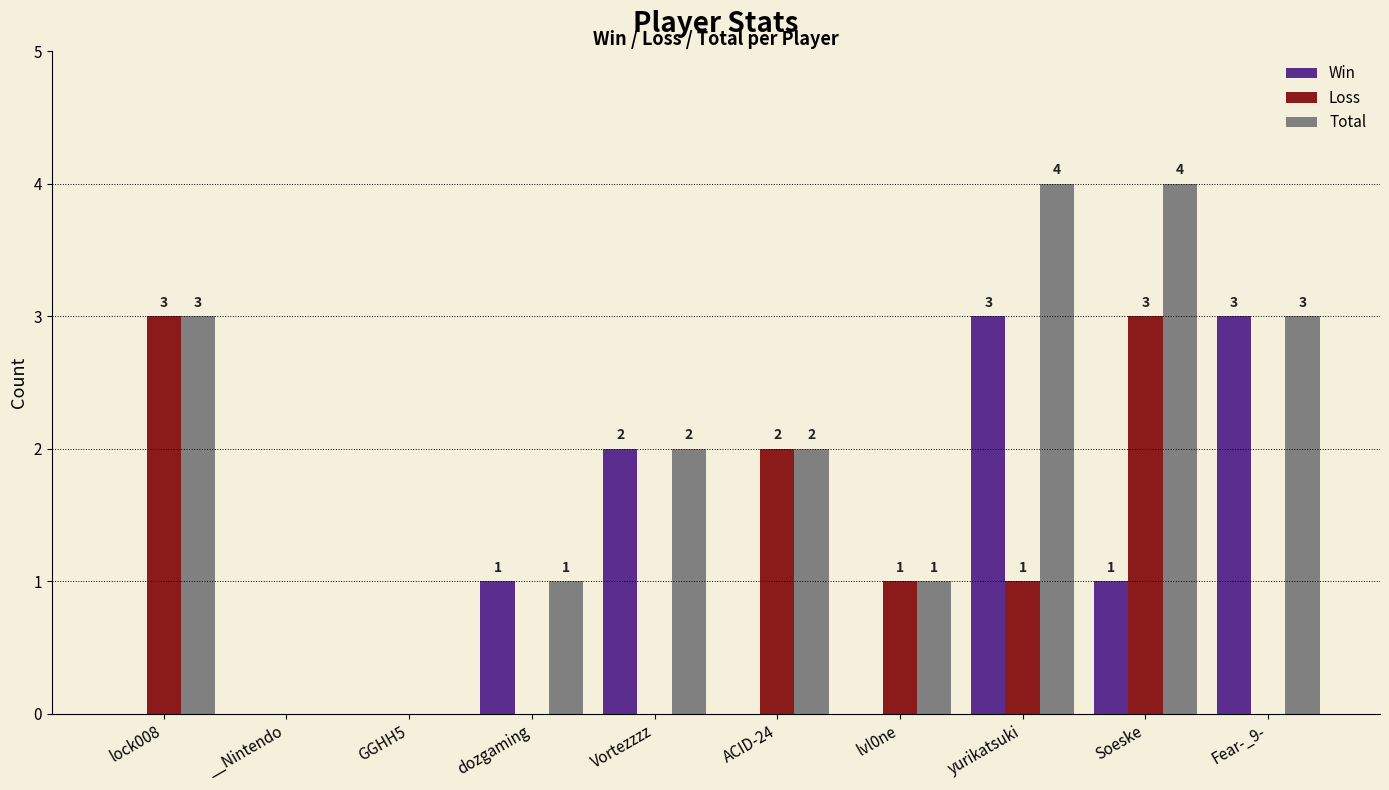

What is the sum of all Loss values?

10